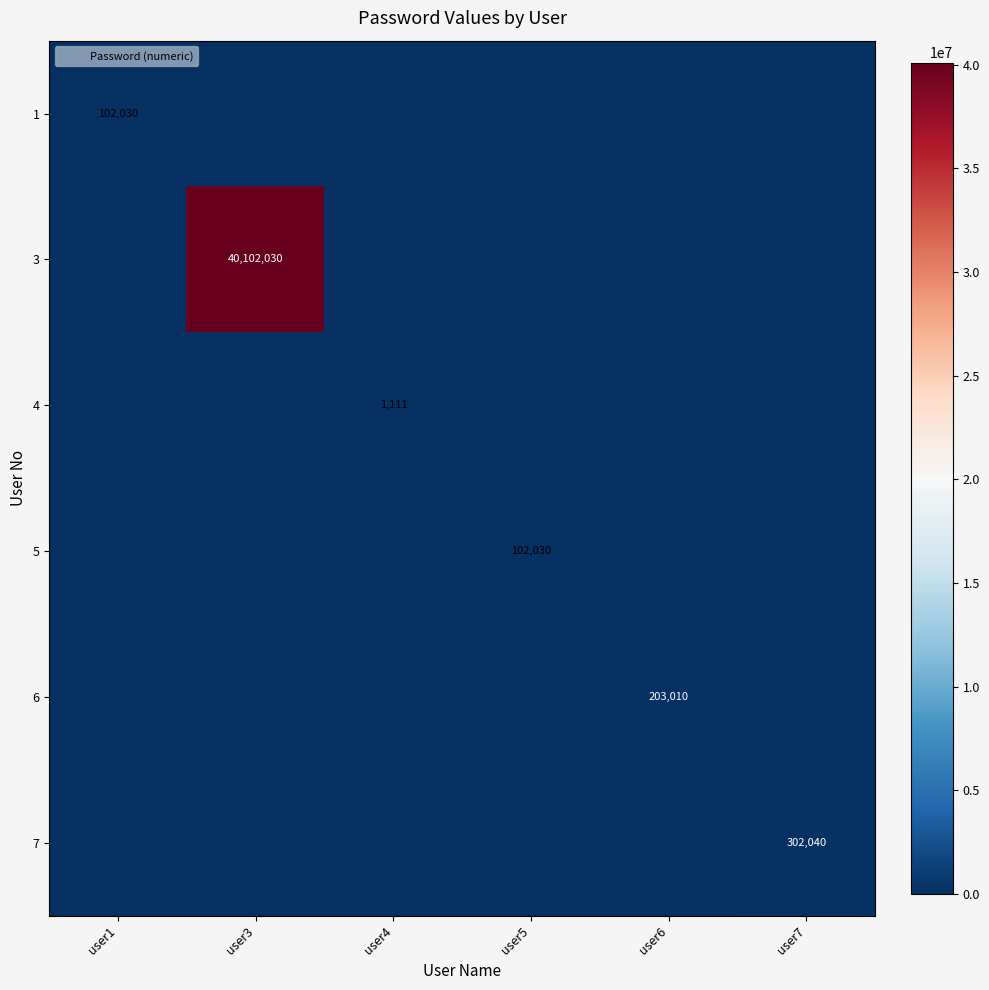

Which has a higher value, user3 or user4?

user3